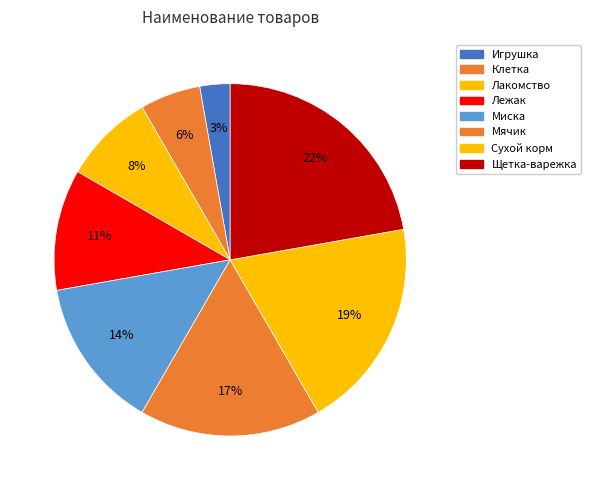

How much of the chart is everything except Лежак?

88.9%